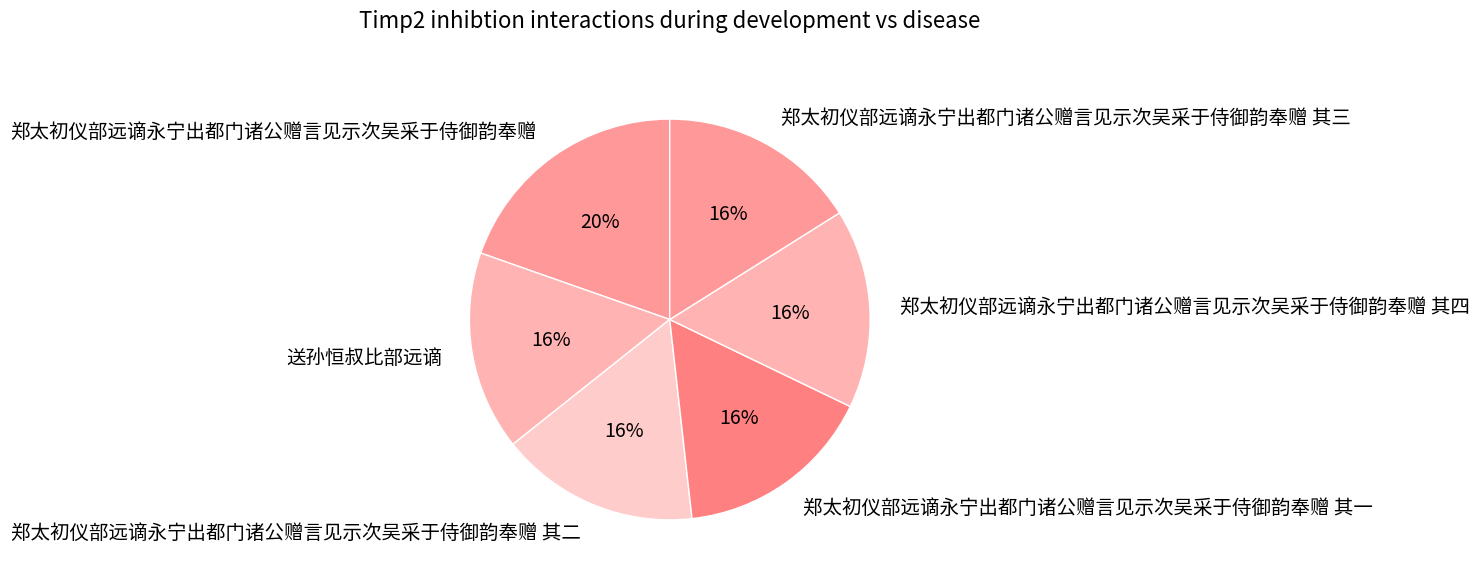

What is the ratio of the value at 郑太初仪部远谪永宁出都门诸公赠言见示次吴采于侍御韵奉赠 其三 to the value at 郑太初仪部远谪永宁出都门诸公赠言见示次吴采于侍御韵奉赠?

0.8